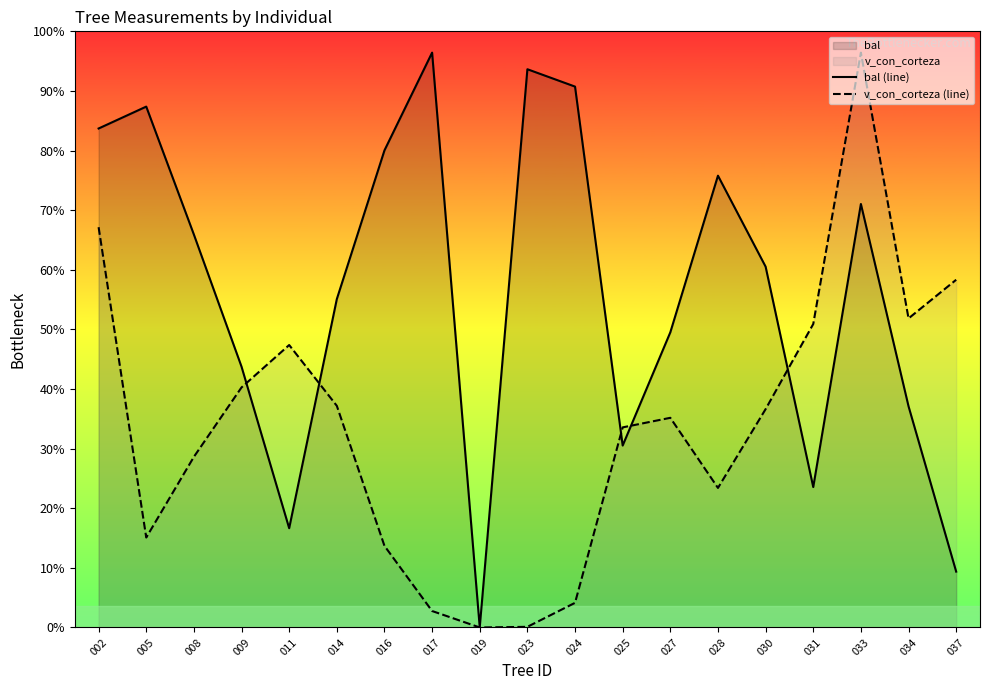

How many distinct data groups are displayed?

2